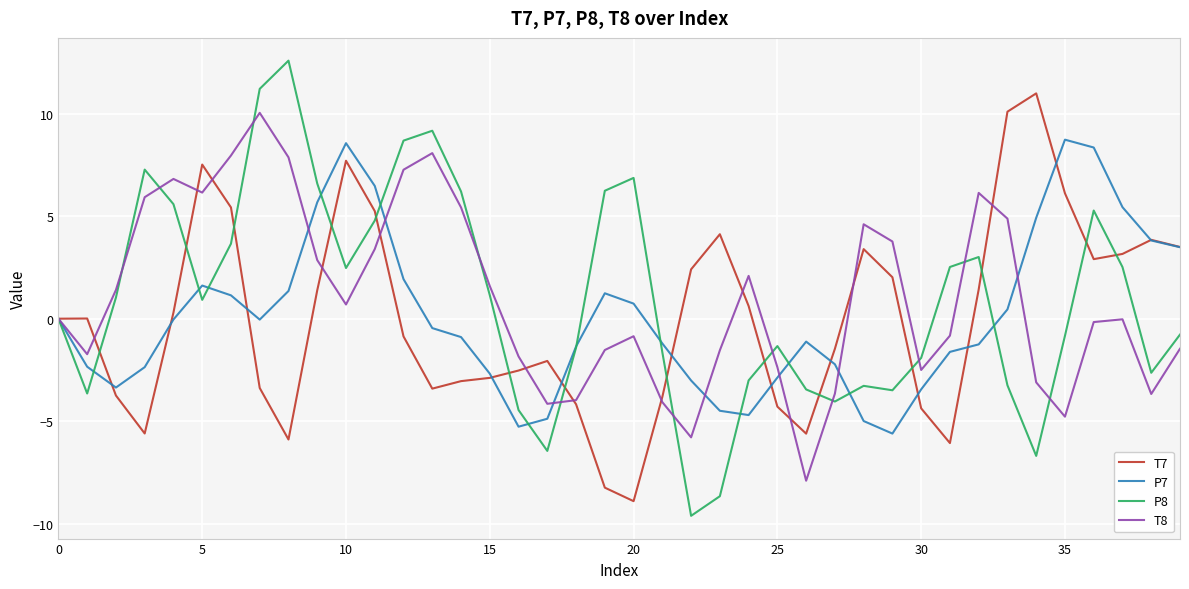

List the series in order of their peak value, lowest first.

P7, T8, T7, P8